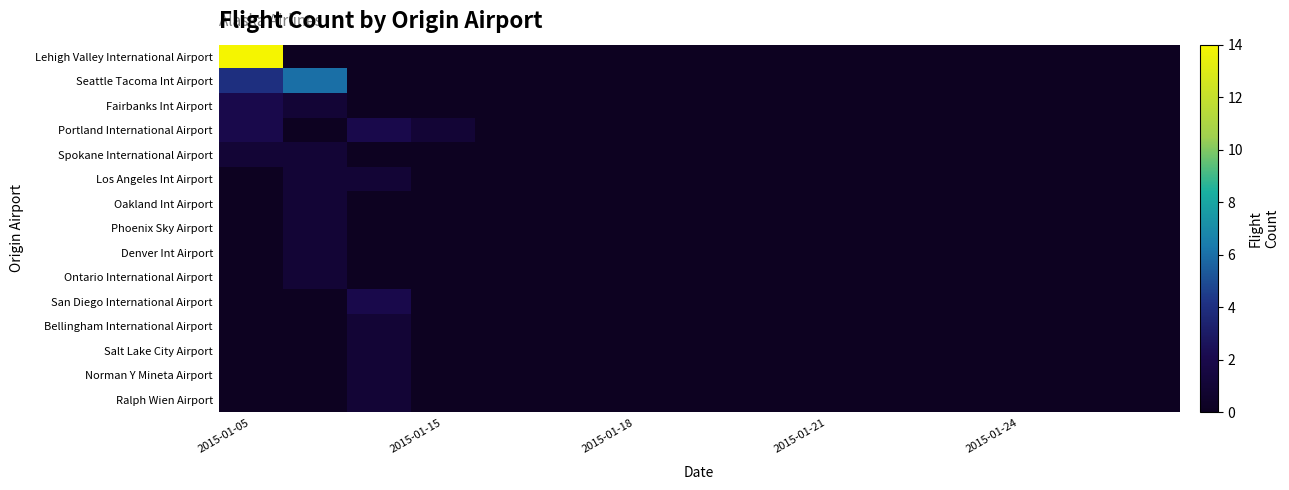

At which category is the sum across all series the highest?

2015-01-05